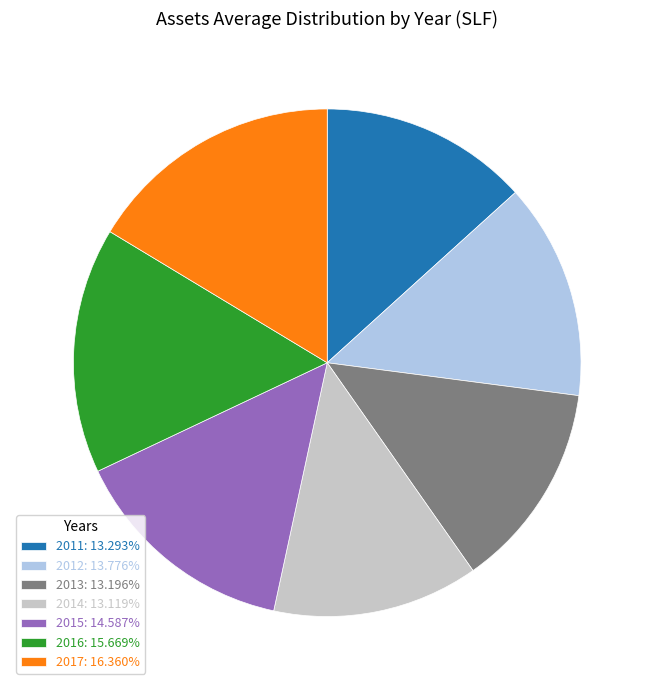

The 2012 slice represents 21% of the pie. True or false?

False